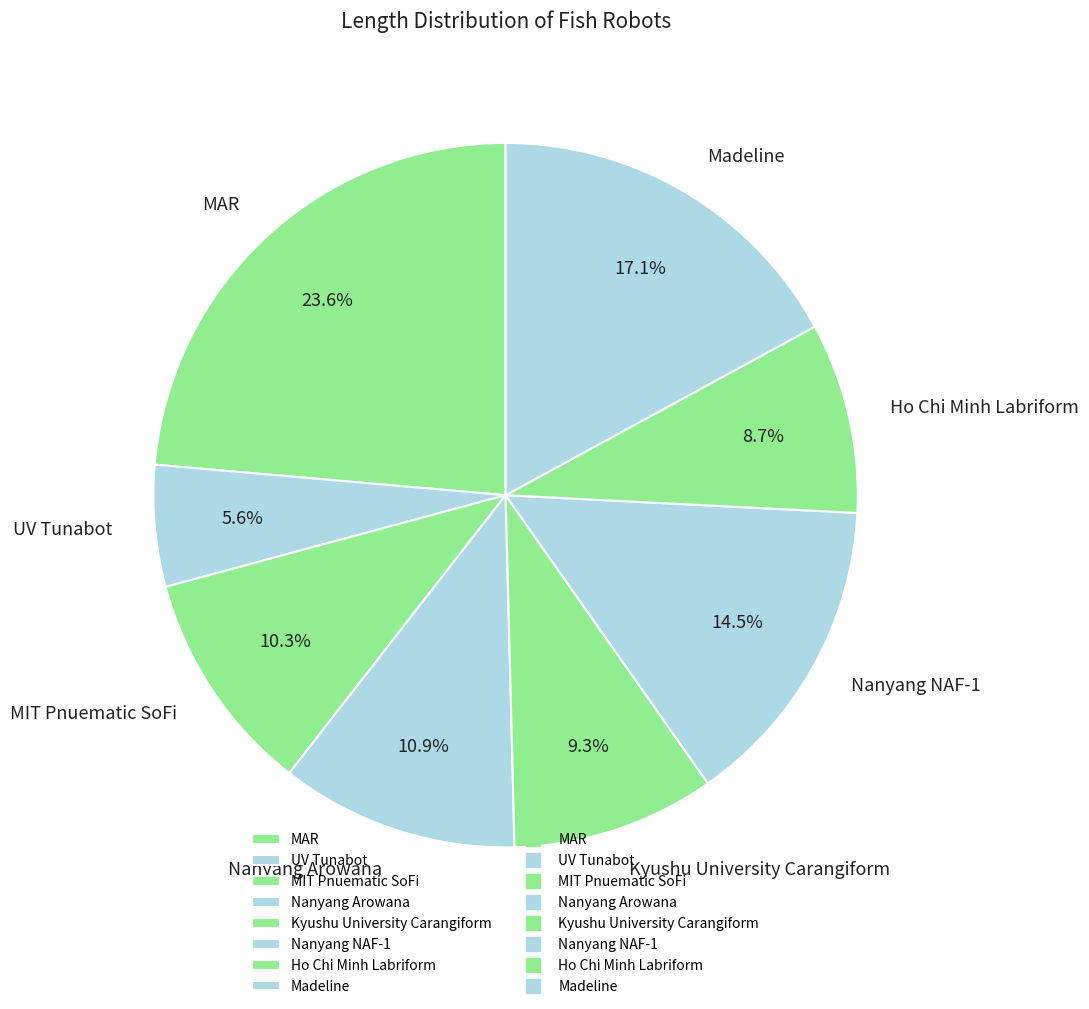

What percentage is NOT represented by Nanyang Arowana?

89.1%